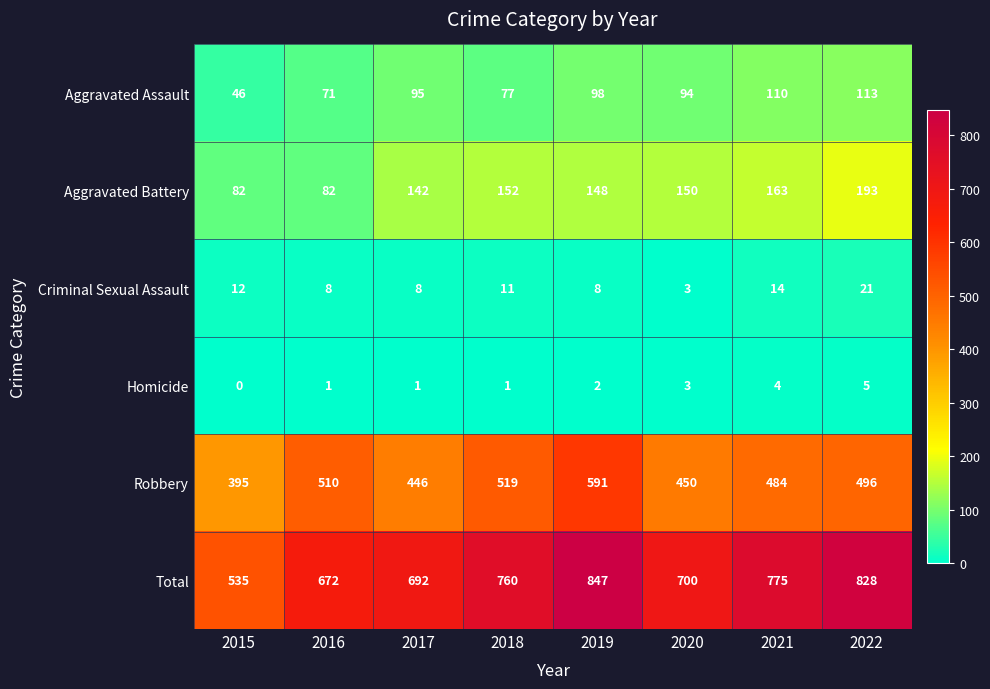

Count the Homicide values in the range 1 to 4.

6